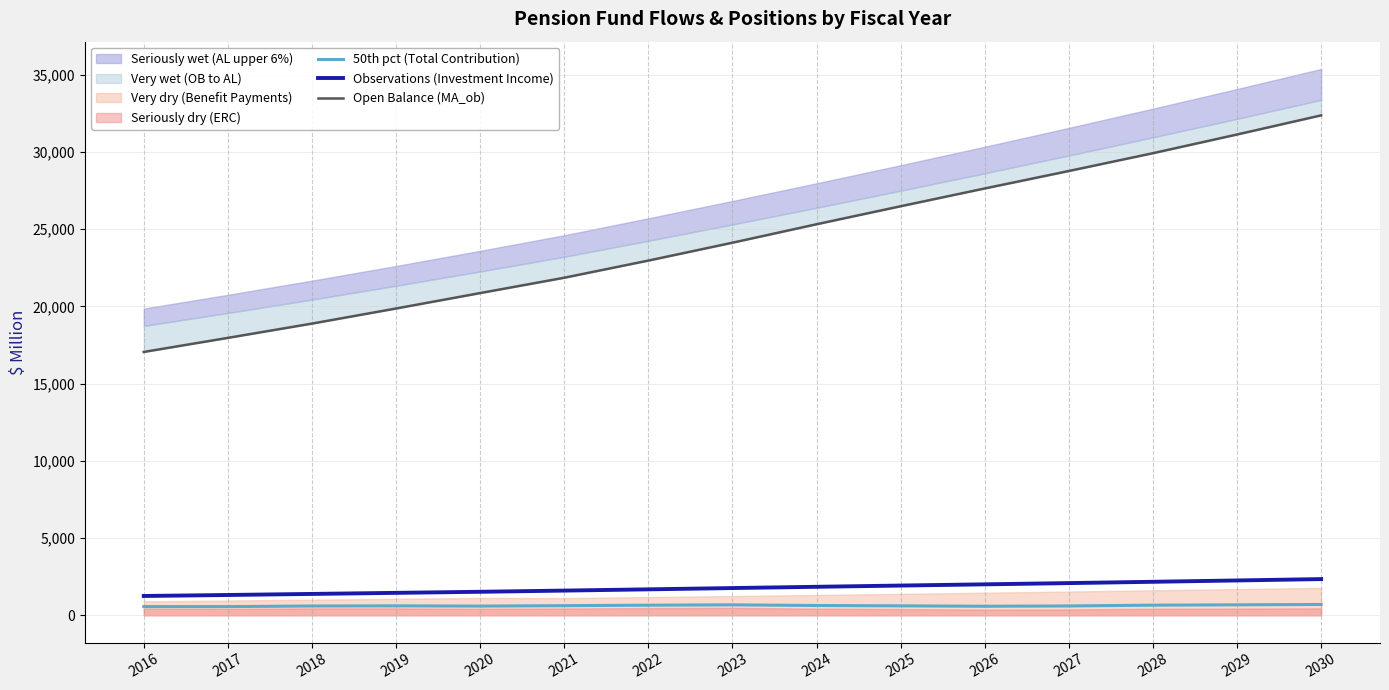

List the labels in order of Observations (Investment Income) value, smallest first.

2016, 2017, 2018, 2019, 2020, 2021, 2022, 2023, 2024, 2025, 2026, 2027, 2028, 2029, 2030